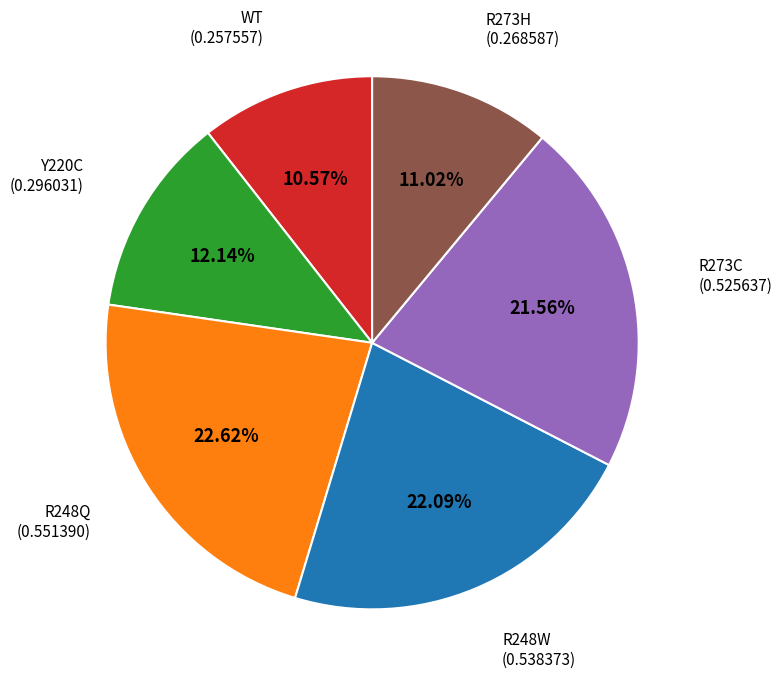

Is there any slice that represents more than half of the pie?

No